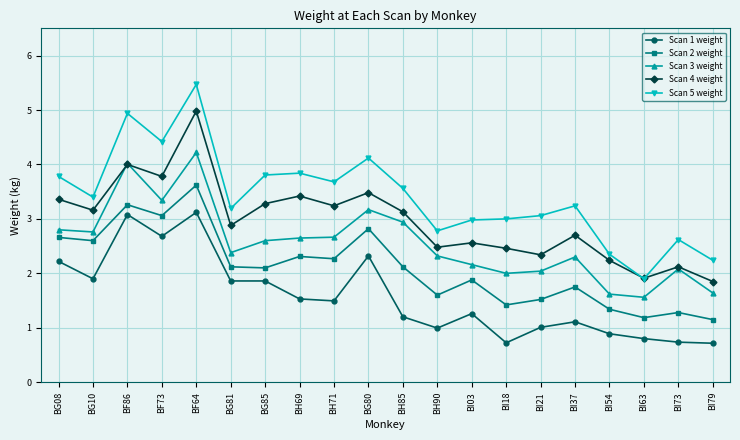

Where is the first local minimum for Scan 5 weight?

BG10